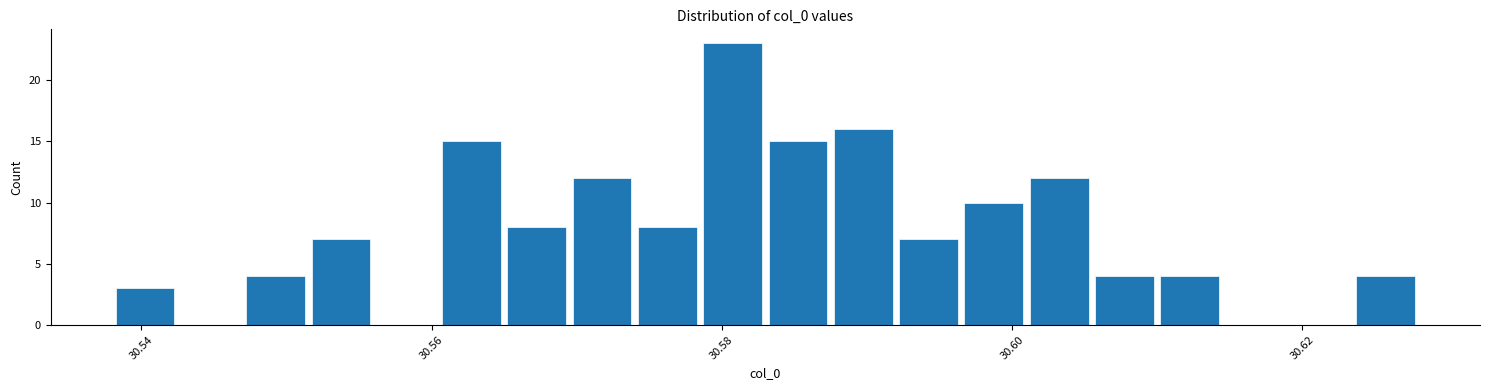

Read against the x-axis, roughly where is the centre of the tallest bar?

30.580